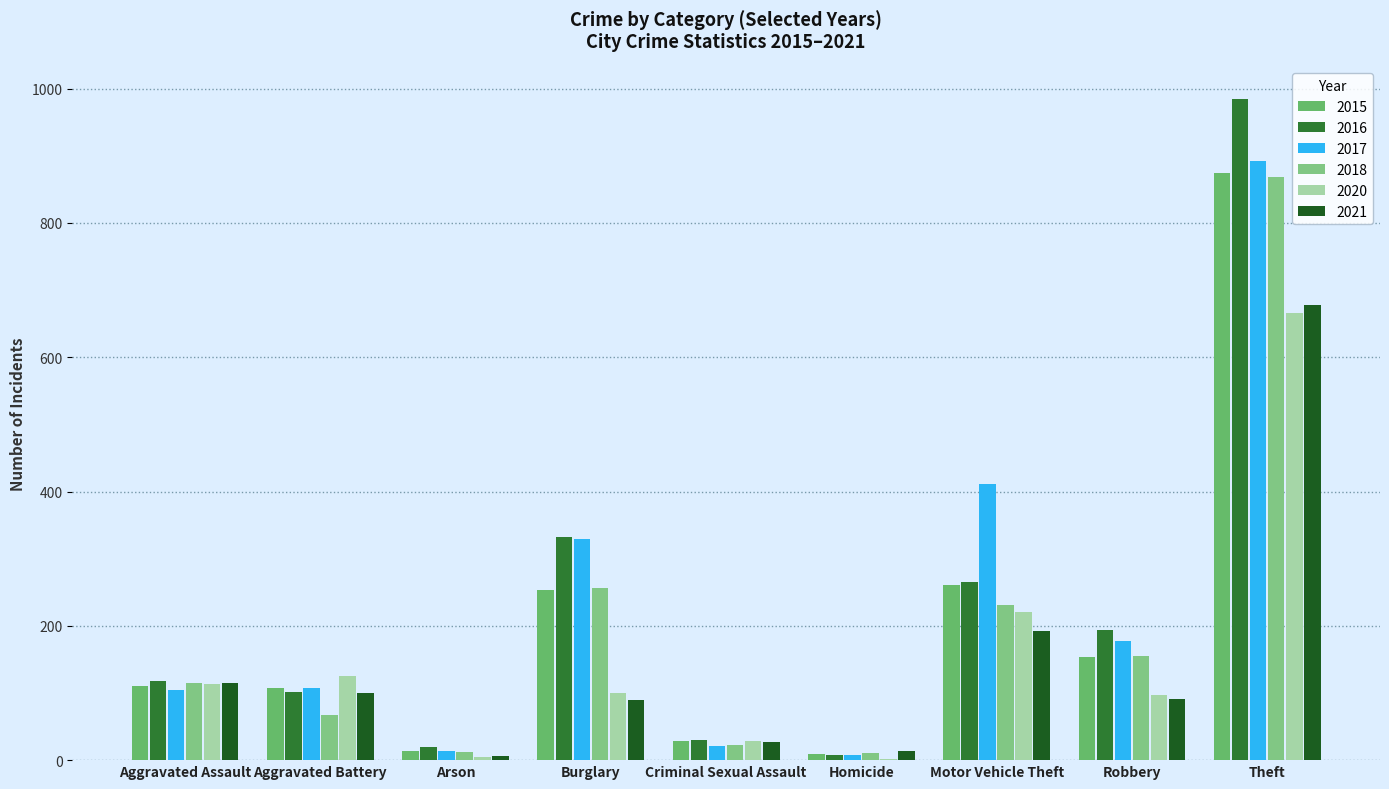

Rank the categories by 2016 value from highest to lowest.

Theft, Burglary, Motor Vehicle Theft, Robbery, Aggravated Assault, Aggravated Battery, Criminal Sexual Assault, Arson, Homicide